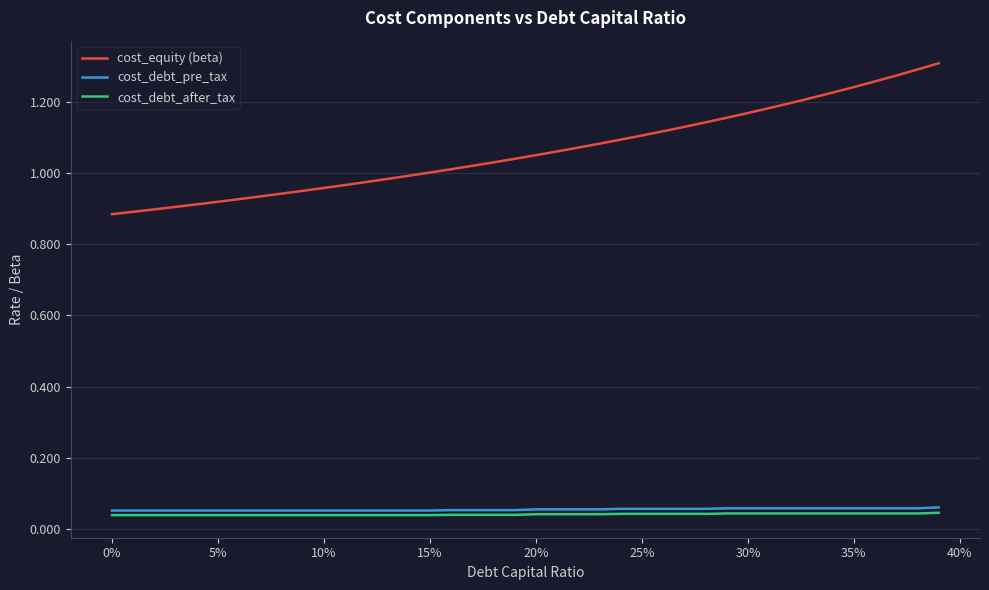

Which series has the largest range (max minus min)?

cost_equity (beta)